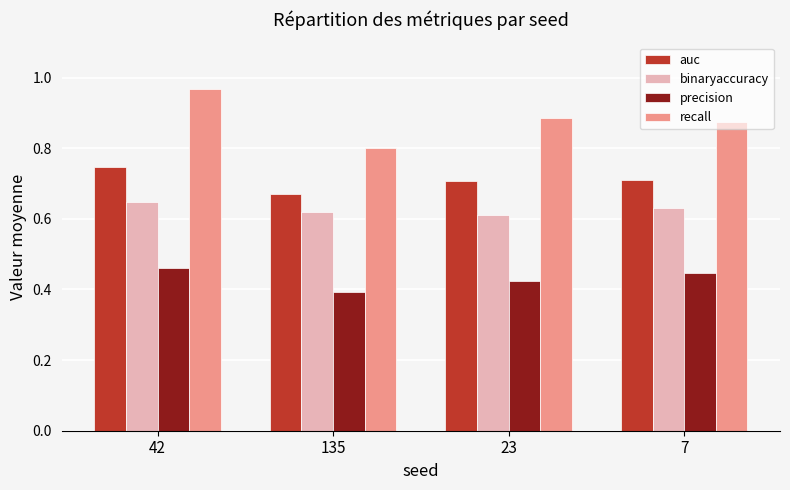

What are all the series names shown in the legend?

auc, binaryaccuracy, precision, recall